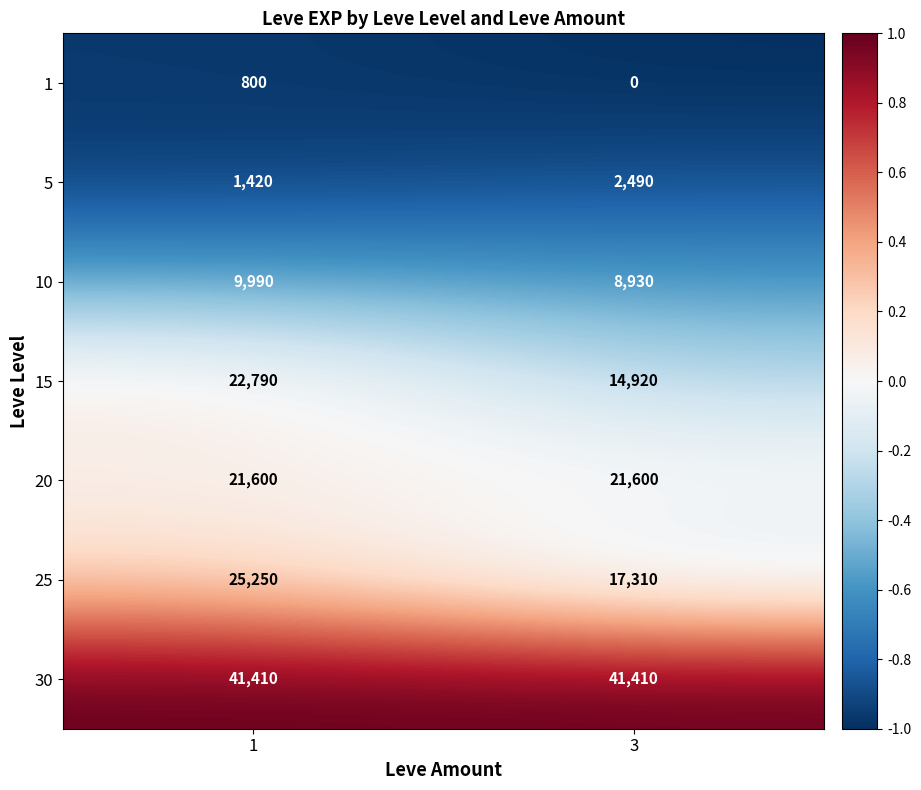

How many distinct data groups are displayed?

7